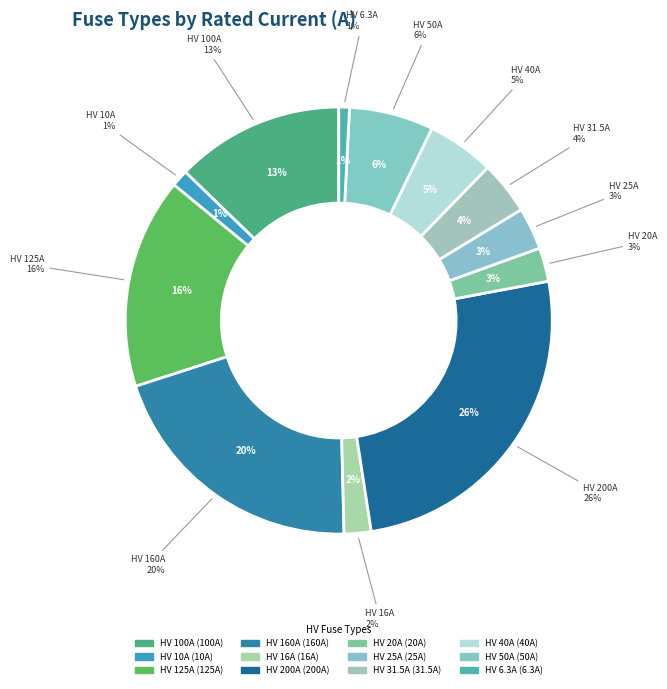

Does any single category account for the majority?

No